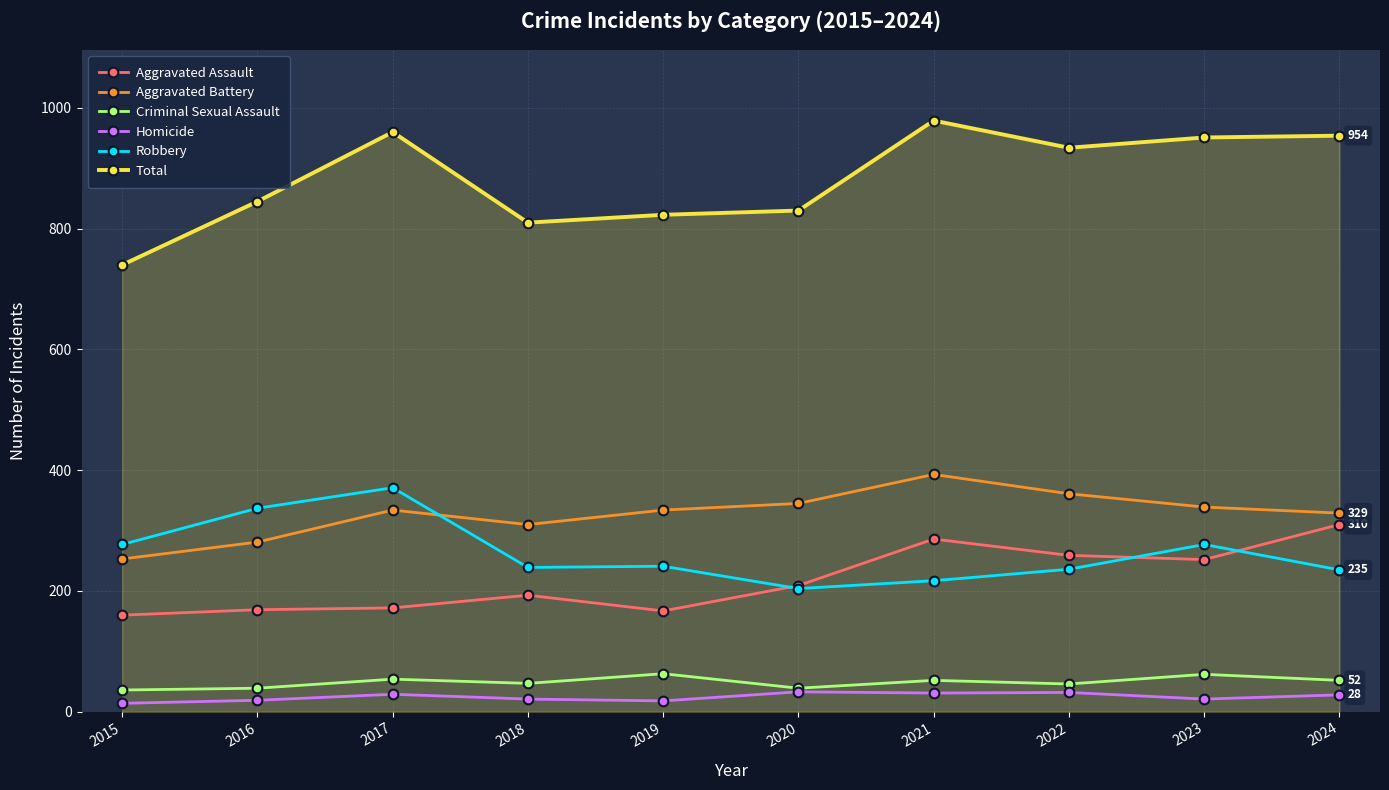

Which series has the largest total across all categories?

Total